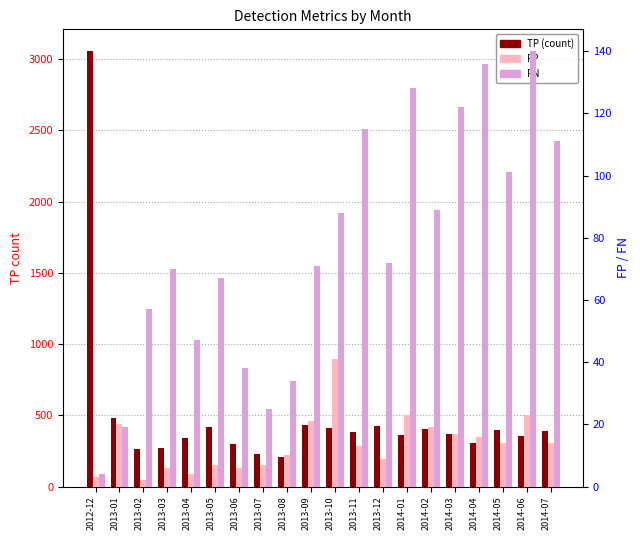

What is the sum of all TP values?

9797